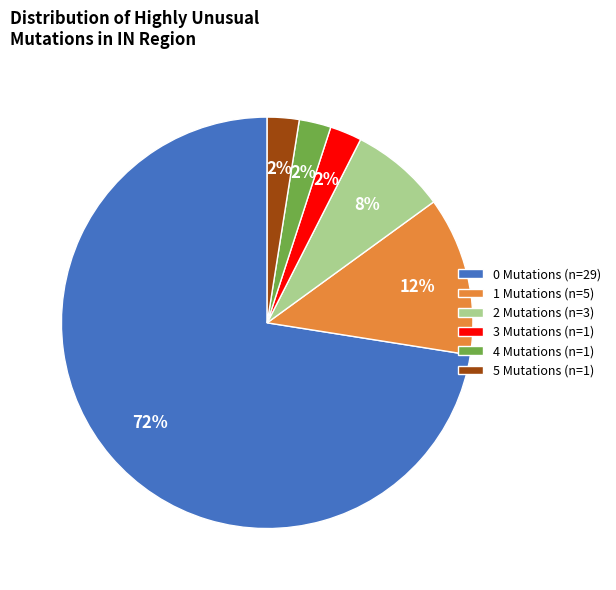

Is it true that 3 Mutations (n=1) is 11% of the pie?

False